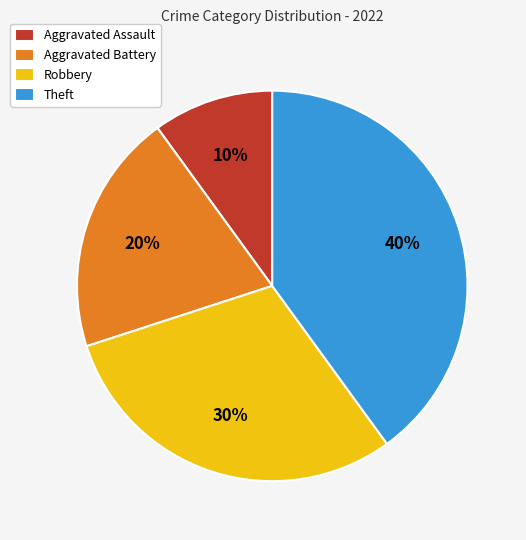

What is the largest slice in the pie chart?

Theft